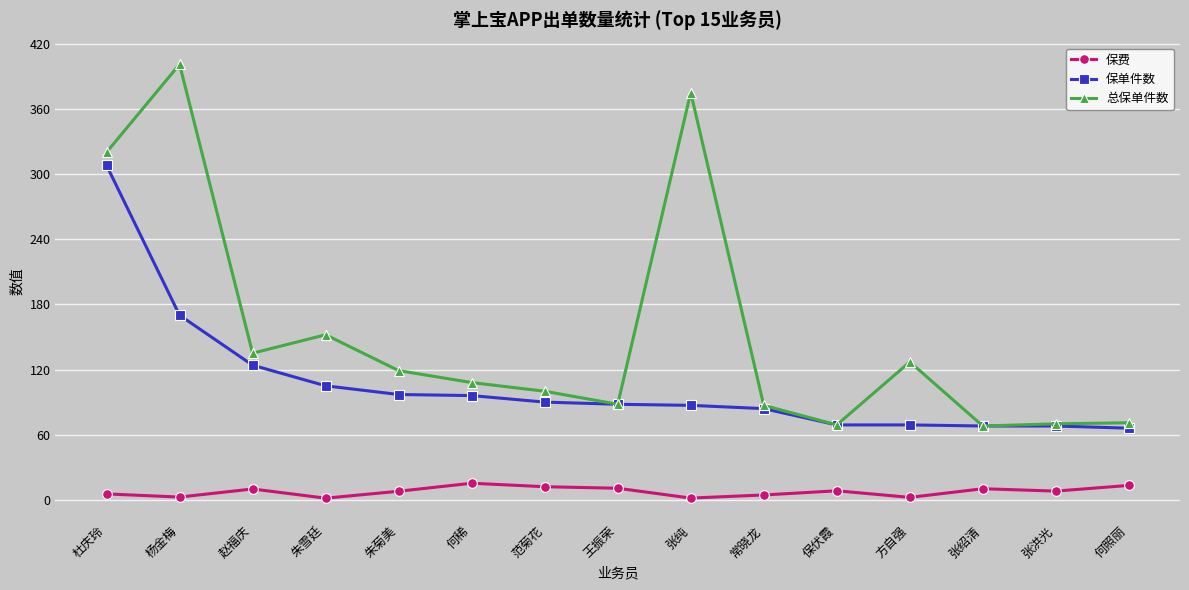

What are all the series names shown in the legend?

保费, 保单件数, 总保单件数